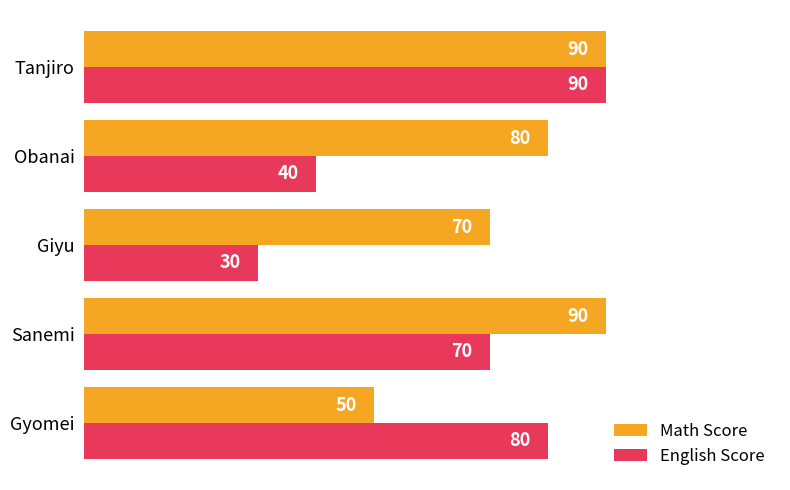

Count the Math Score values in the range 70 to 90.

4